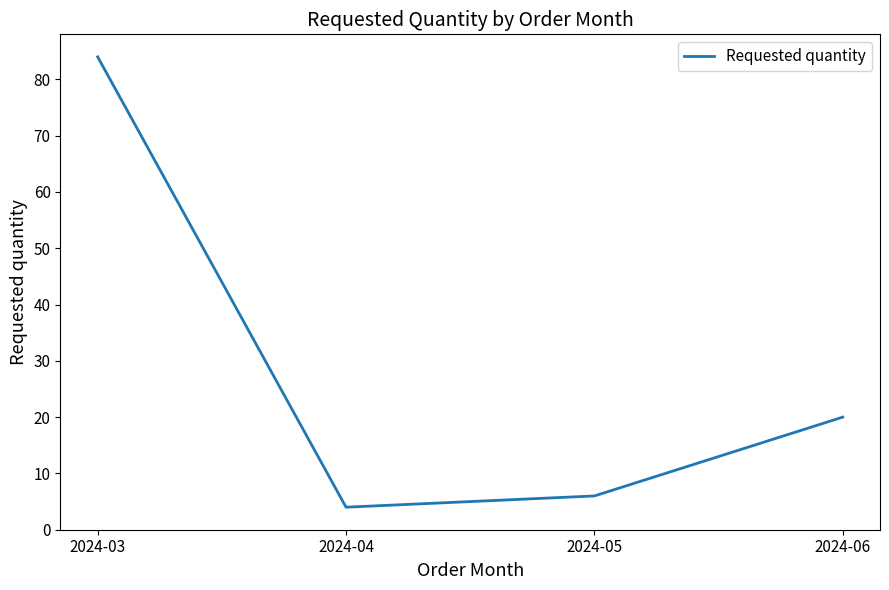

Where does the data first go above 20?

2024-03